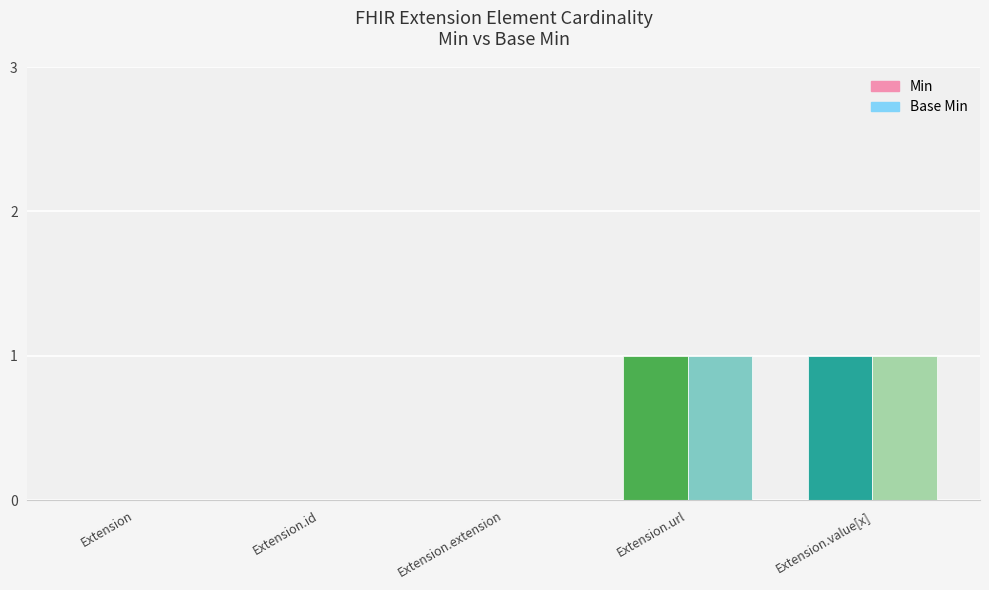

Is the value of Base Min at Extension.extension greater than the value of Min at Extension.value[x]?

No